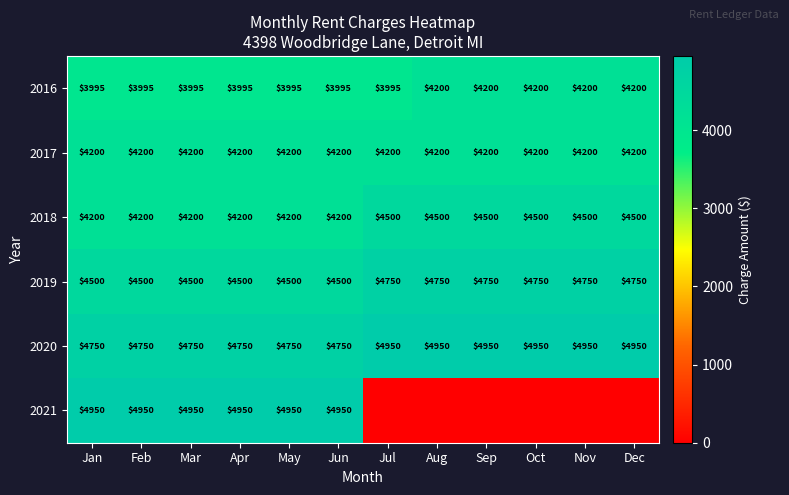

Which category has the highest value across all series?

Jul